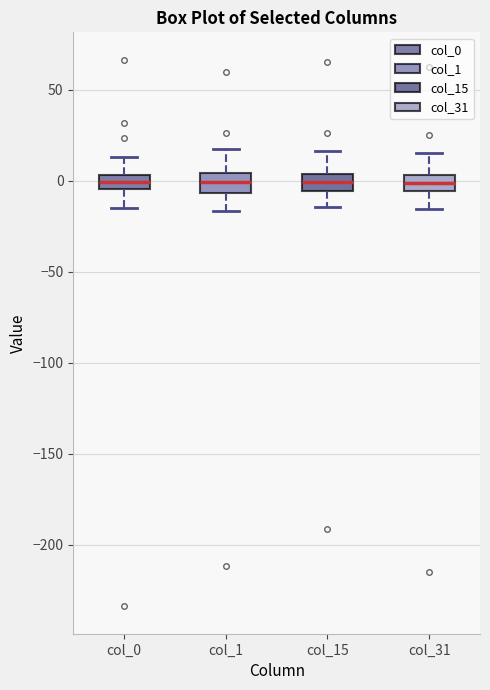

Where does the upper whisker of the box for col_0 end on the y-axis? The values are not printed on the chart, so give them approximately, as read against the axis.

15